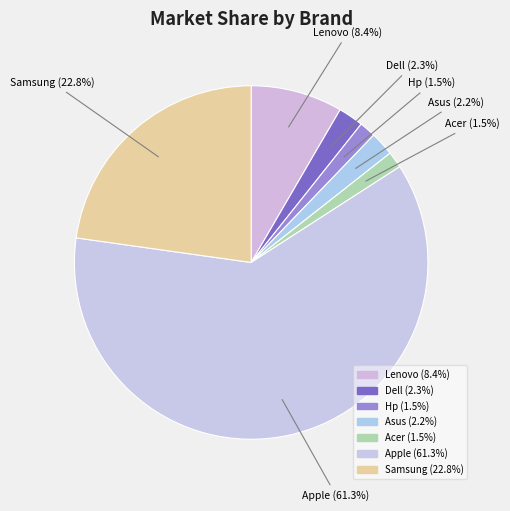

To the nearest percent, what is the combined percentage of Samsung and Asus?

25%